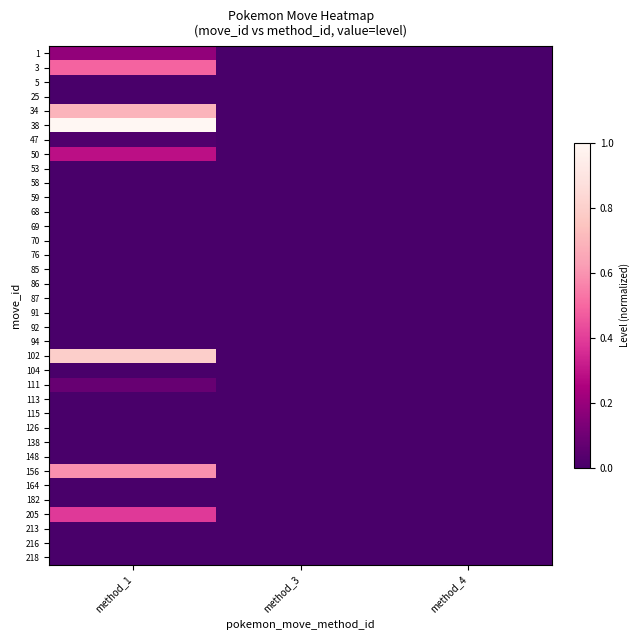

At how many categories does at least one series exceed 0?

1